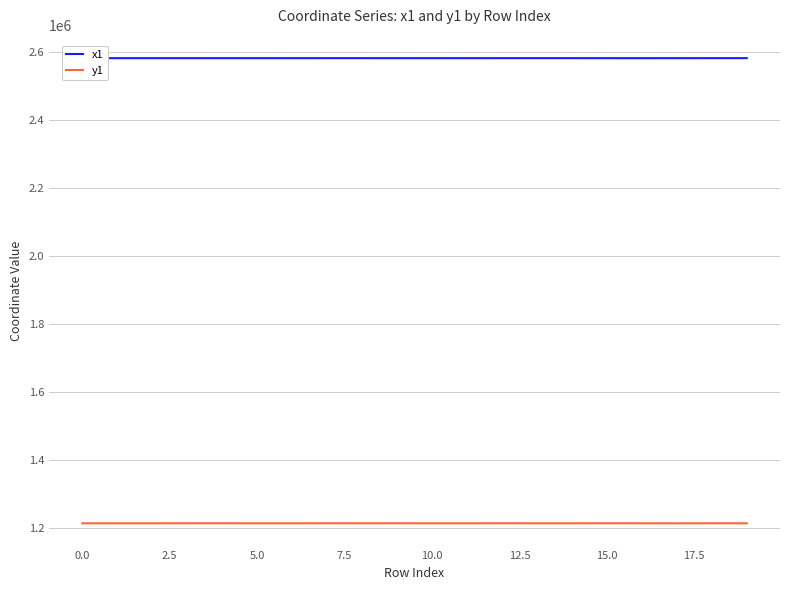

True or false: y1 and x1 cross at least once.

False